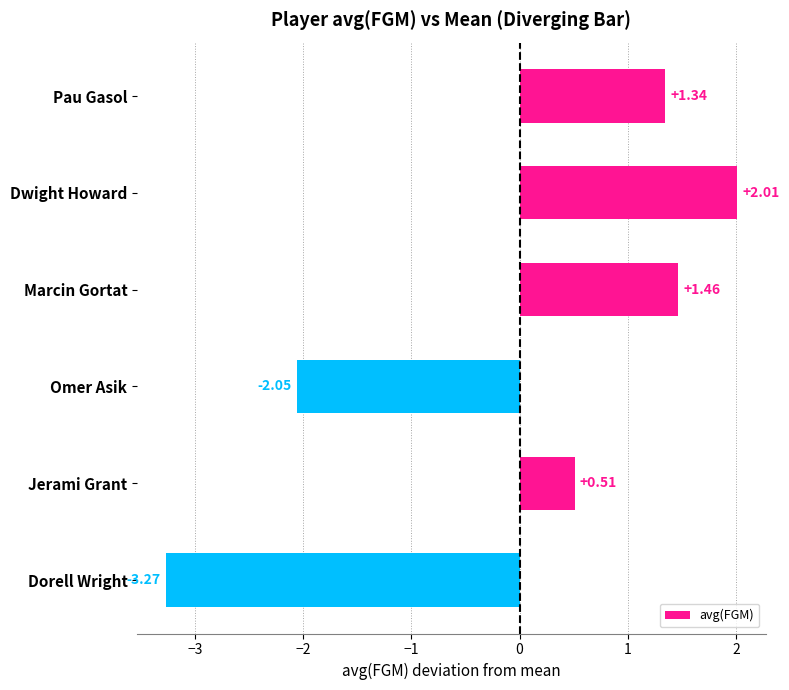

Rank the categories by value from highest to lowest.

Dwight Howard, Marcin Gortat, Pau Gasol, Jerami Grant, Omer Asik, Dorell Wright